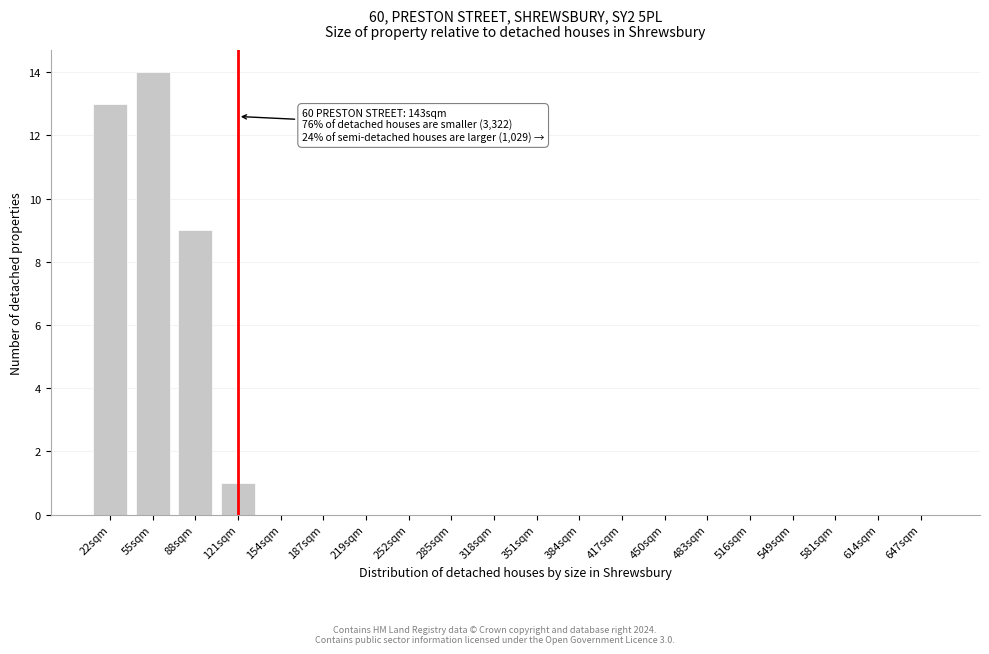

Reading left to right, transcribe all the data shown in this chart.

22sqm=13	55sqm=14	88sqm=9	121sqm=1	154sqm=0	187sqm=0	219sqm=0	252sqm=0	285sqm=0	318sqm=0	351sqm=0	384sqm=0	417sqm=0	450sqm=0	483sqm=0	516sqm=0	549sqm=0	581sqm=0	614sqm=0	647sqm=0